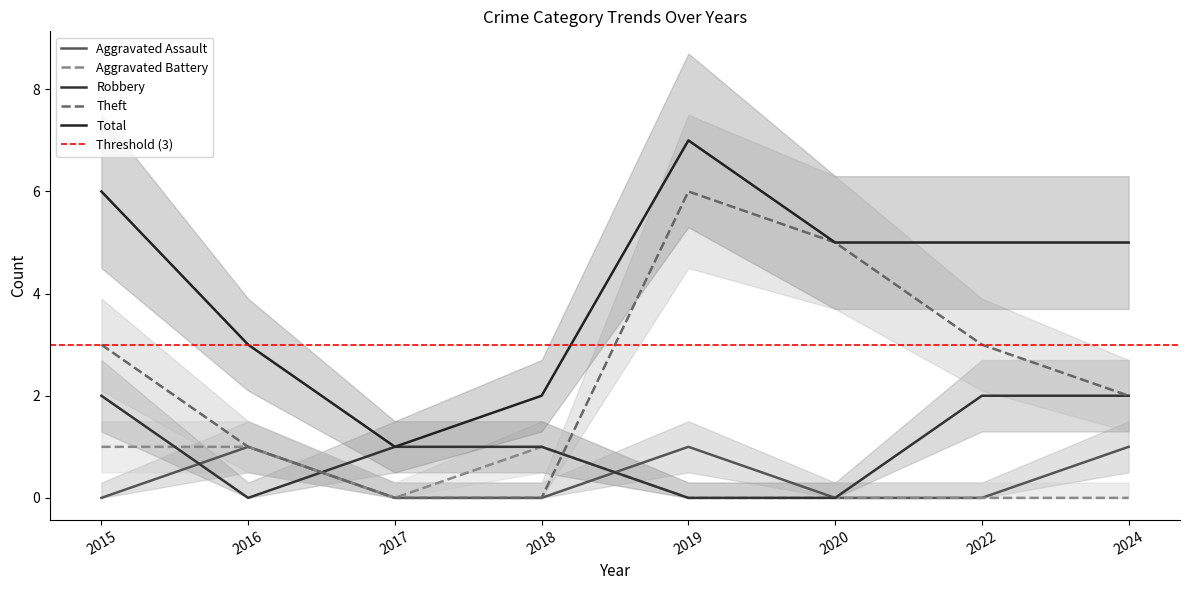

The value of Theft at 2022 is 3. True or false?

True